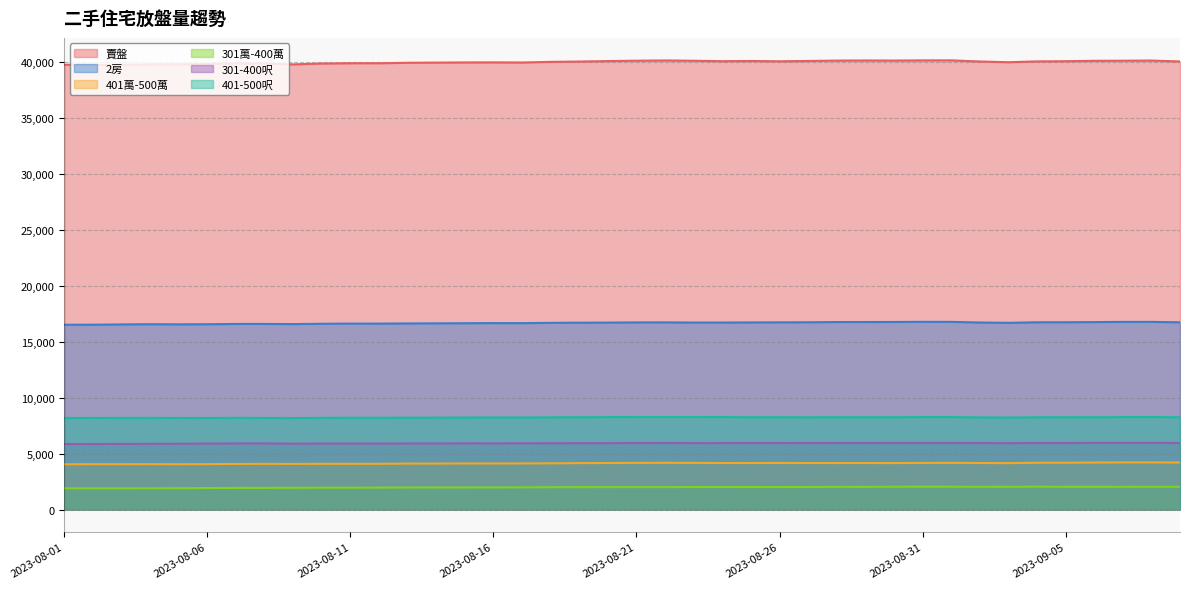

What is the average value of the 賣盤 series?

39991